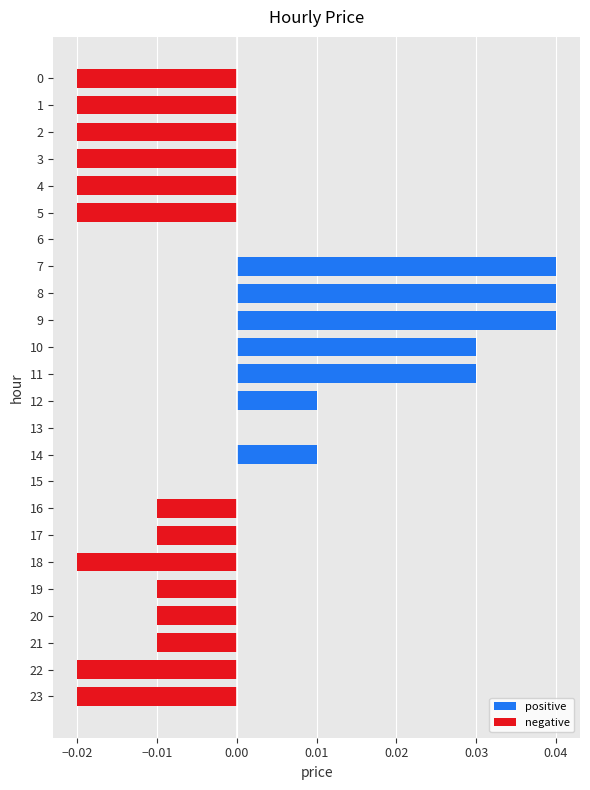

Is it true that the value at 12 is 0.0?

True